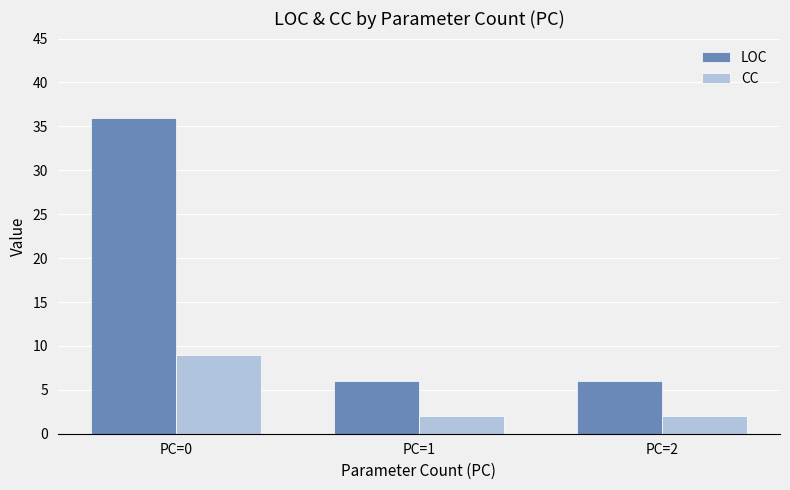

How many data points does each series have?

3